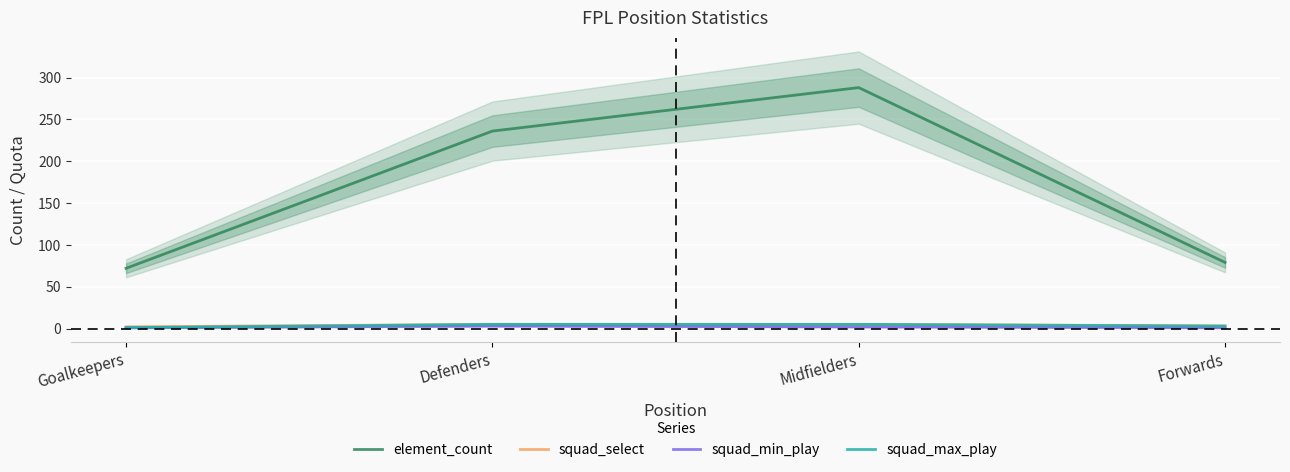

At which category does element_count reach its first local peak?

Midfielders